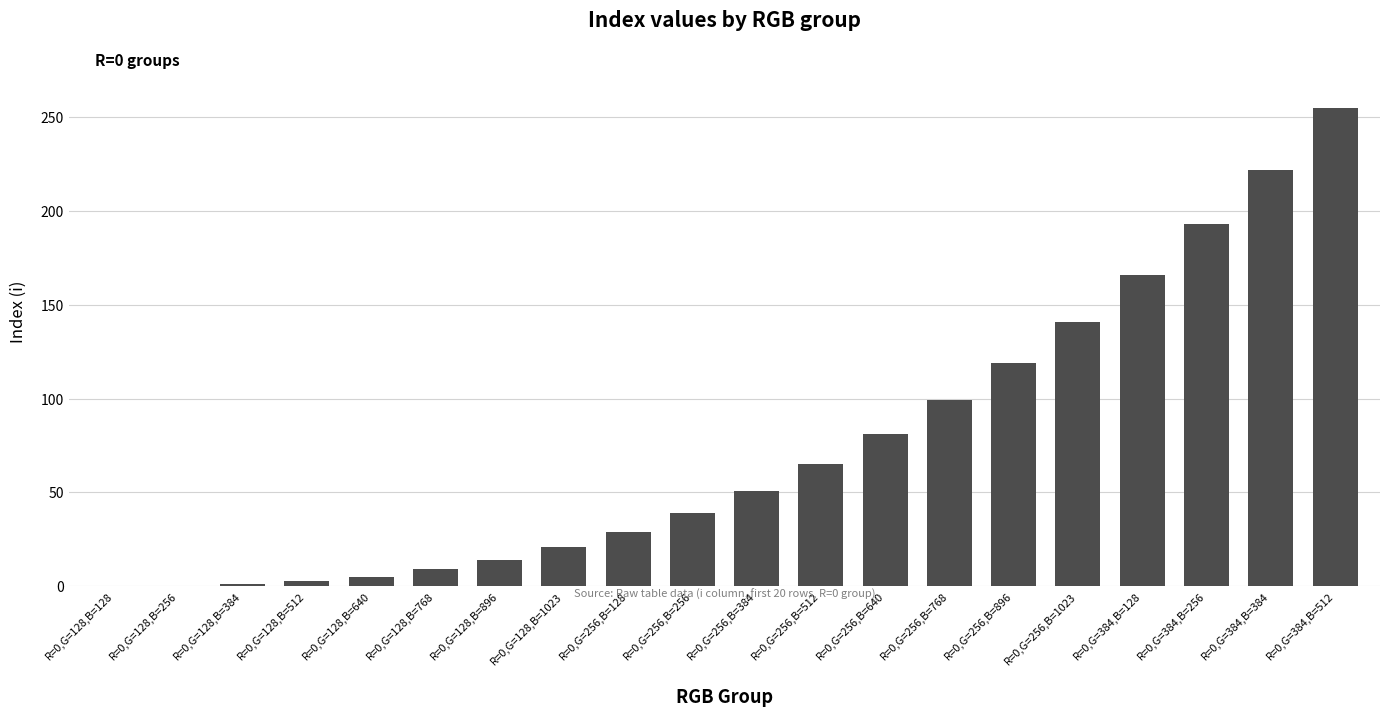

Is it true that the value at R=0,G=384,B=128 is 230?

False